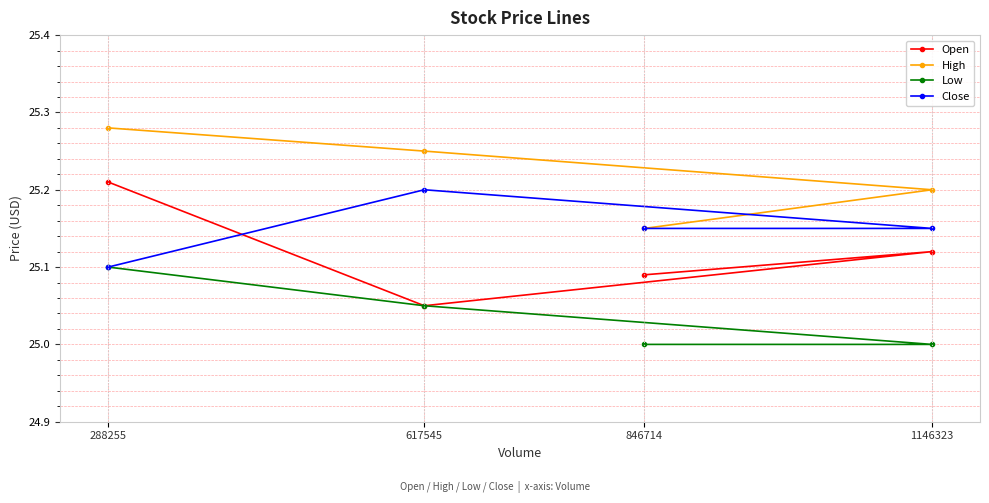

True or false: Open has a value of 16.6 at 846714.

False